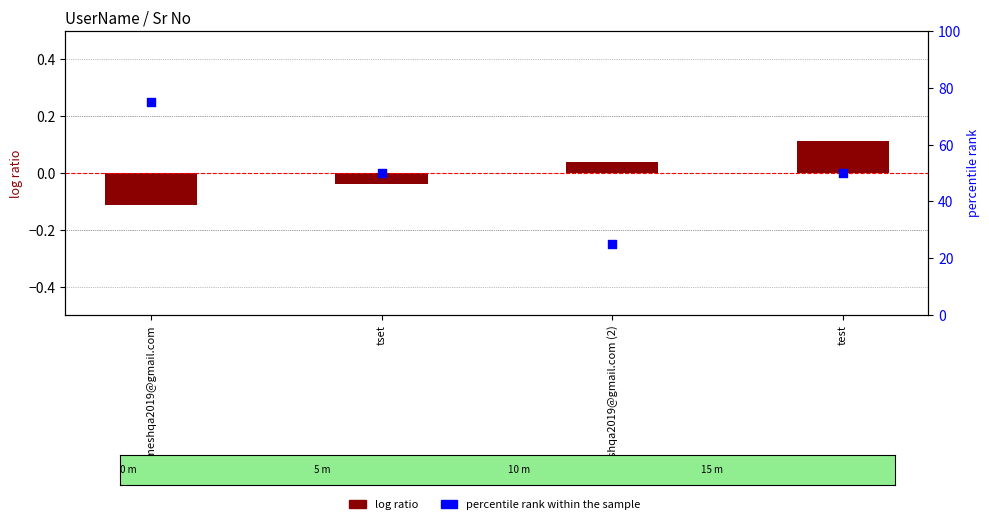

What is the total value across all series at umeshqa2019@gmail.com?

74.9